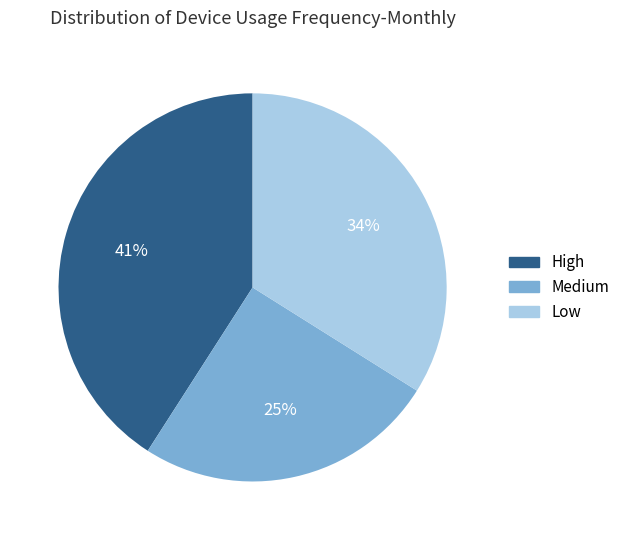

To the nearest percent, what is the average slice percentage?

33%